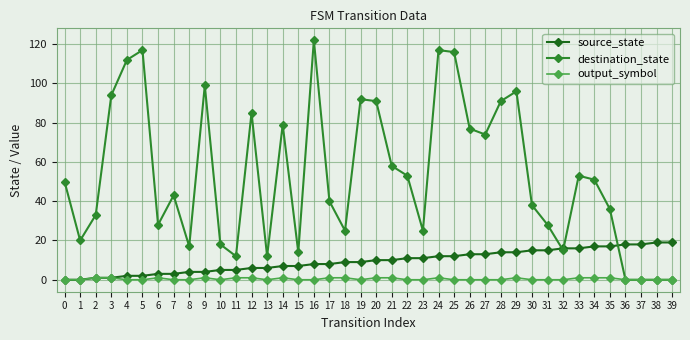

What is the greatest value displayed?

122